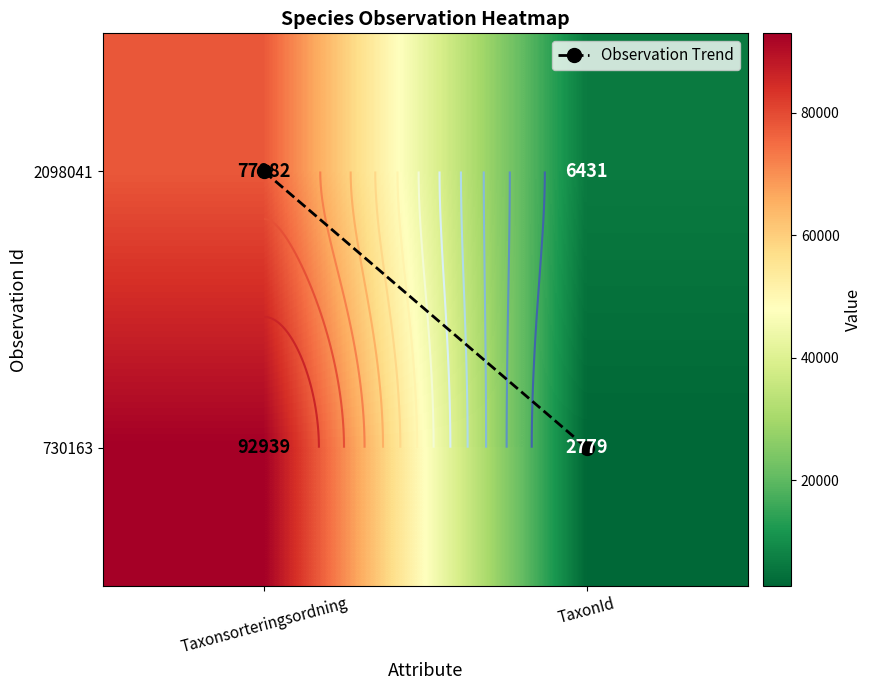

Which has a higher value, Taxonsorteringsordning or TaxonId?

TaxonId